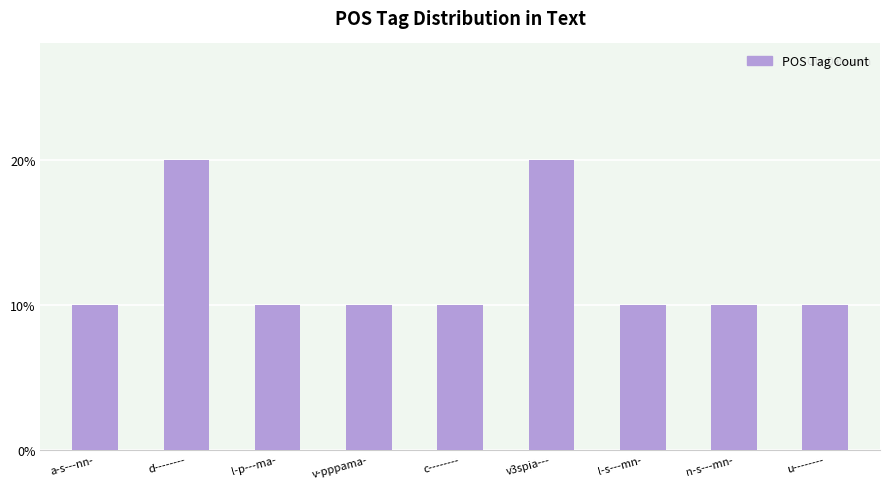

The value at u-------- is 1. True or false?

False